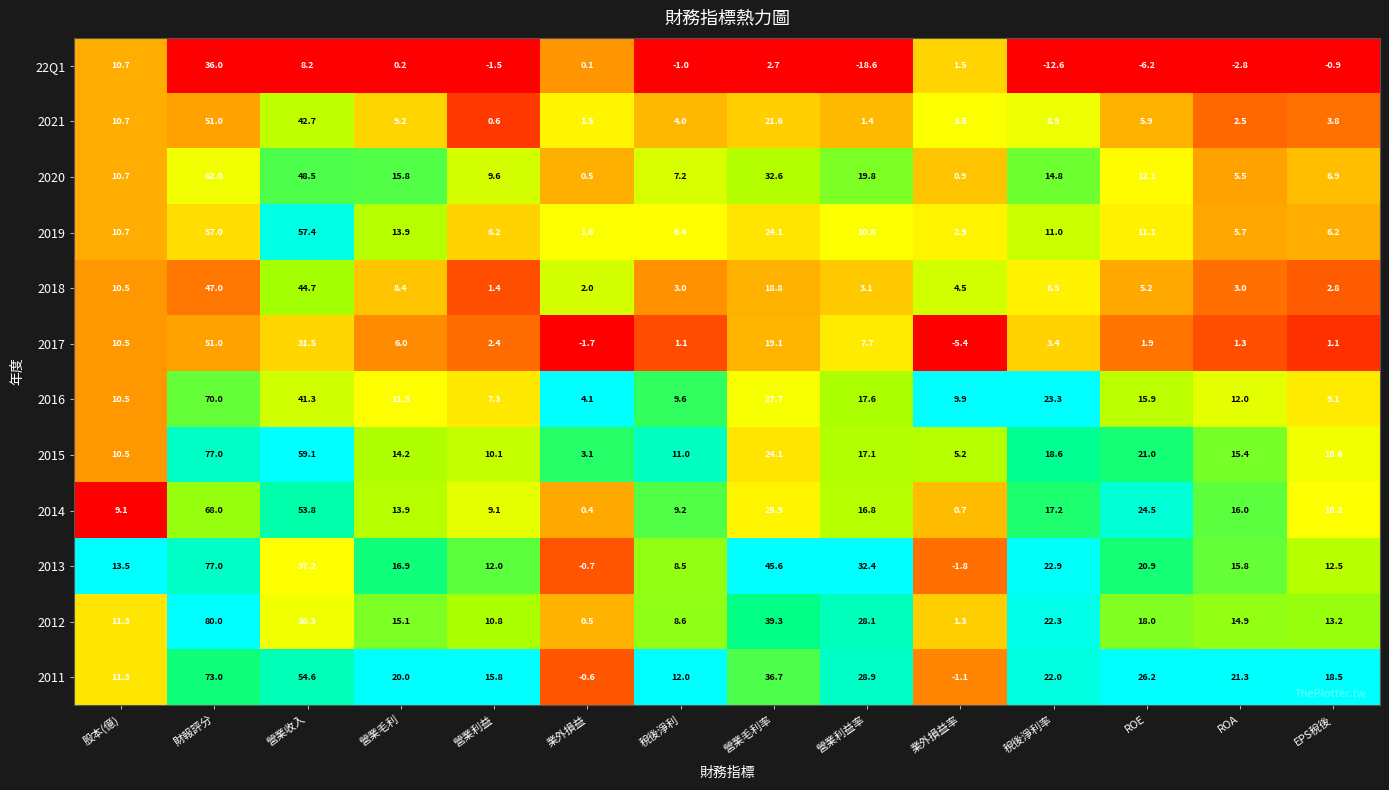

Which series has the largest range (max minus min)?

2012